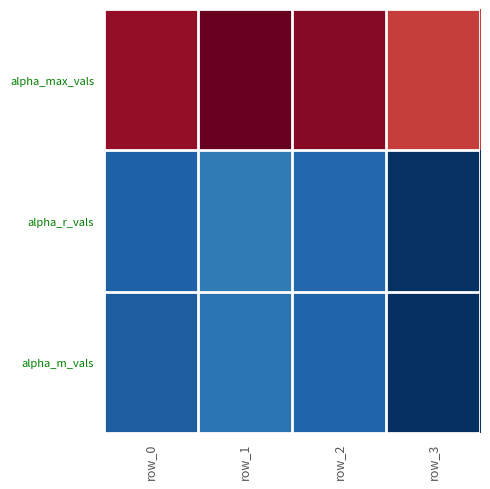

Between row_3 and row_1, which is larger?

row_1